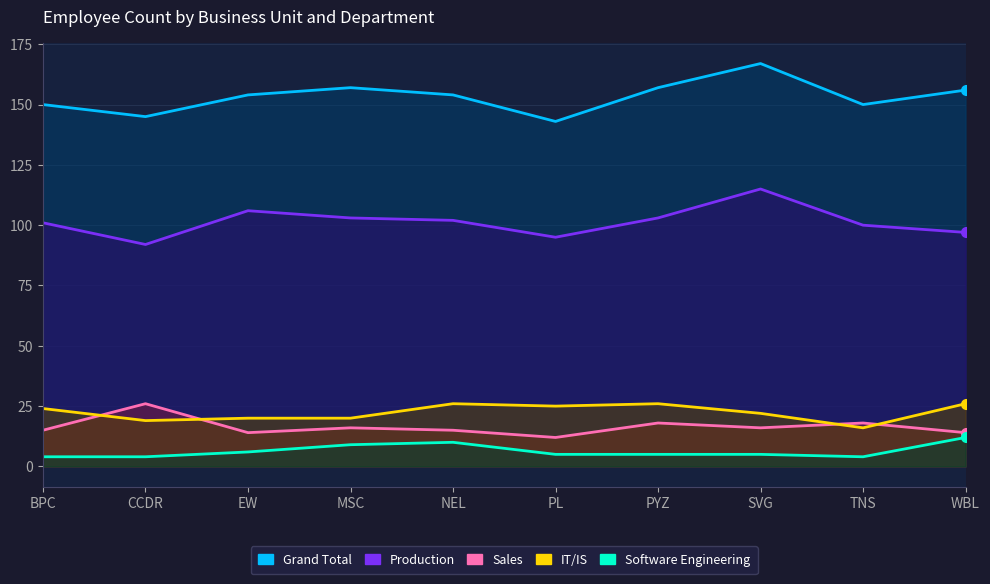

Which category has the lowest value in the Production series?

CCDR